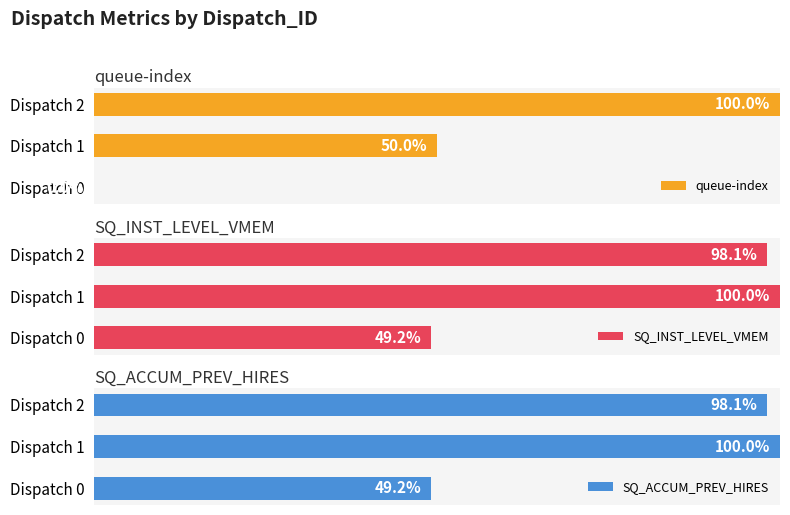

At which label does SQ_INST_LEVEL_VMEM reach its minimum?

Dispatch 0